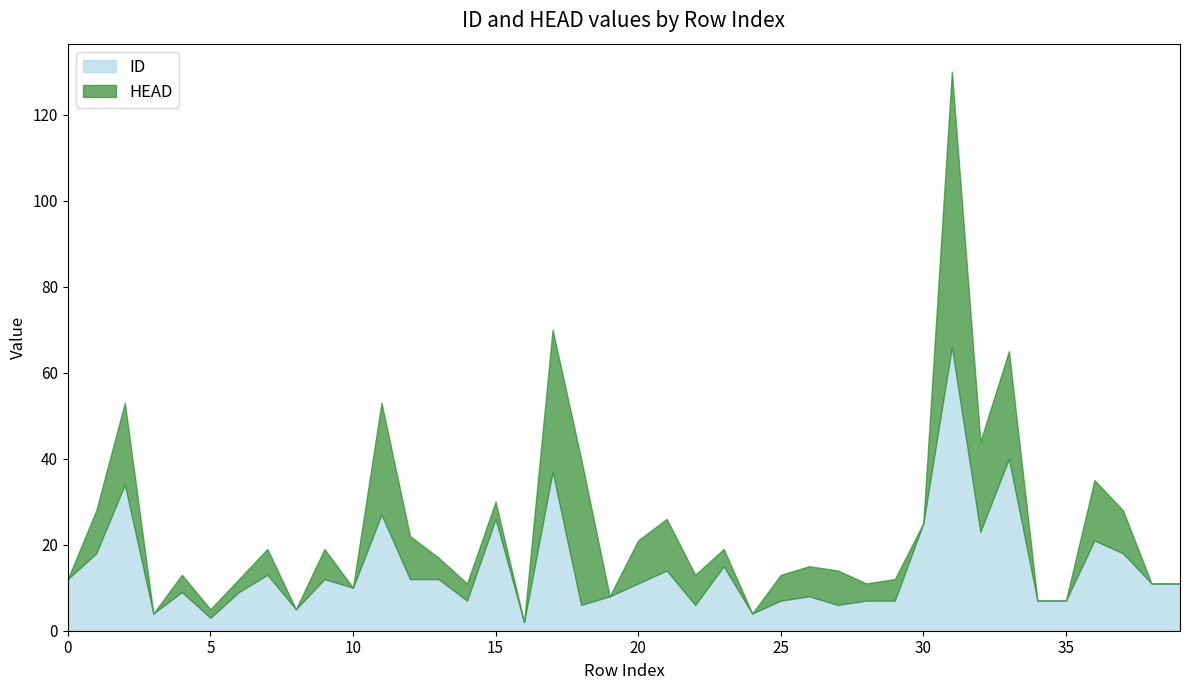

Approximately how many times larger is the value at 21 compared to 38?

1.3